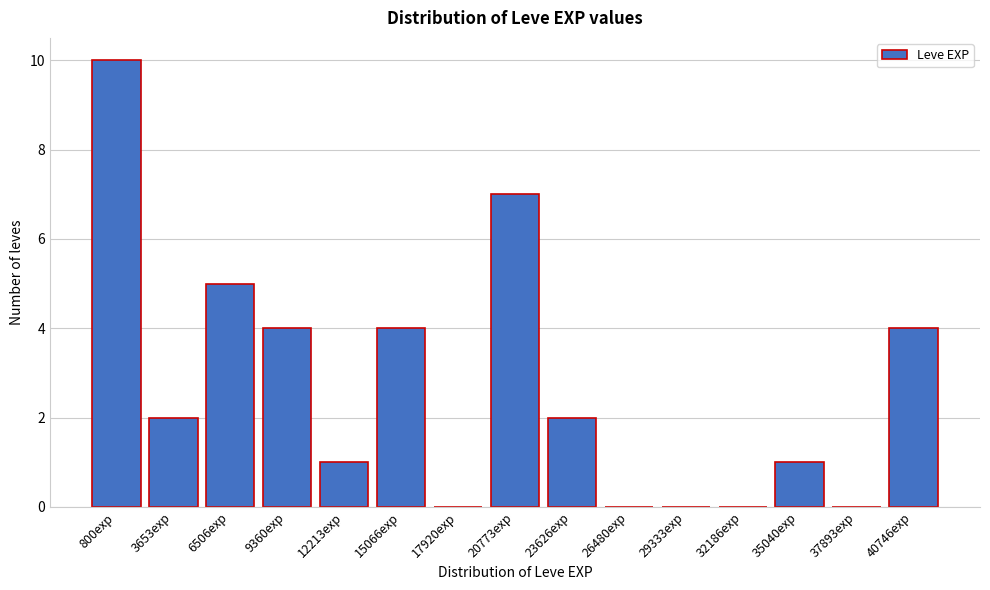

Reading left to right, what are all the values shown in this chart?

800exp=10	3653exp=2	6506exp=5	9360exp=4	12213exp=1	15066exp=4	17920exp=0	20773exp=7	23626exp=2	26480exp=0	29333exp=0	32186exp=0	35040exp=1	37893exp=0	40746exp=4